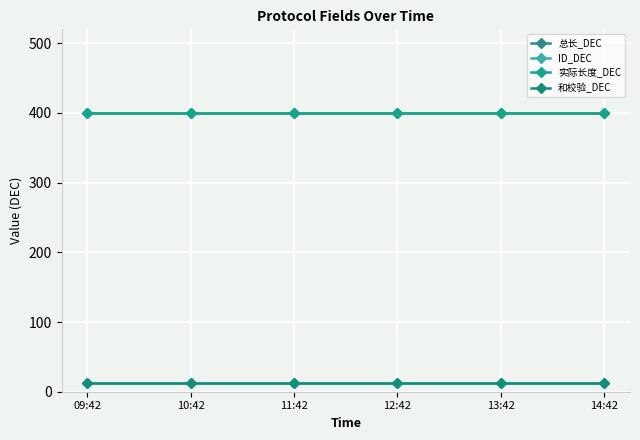

True or false: 总长_DEC and ID_DEC intersect in this chart.

False